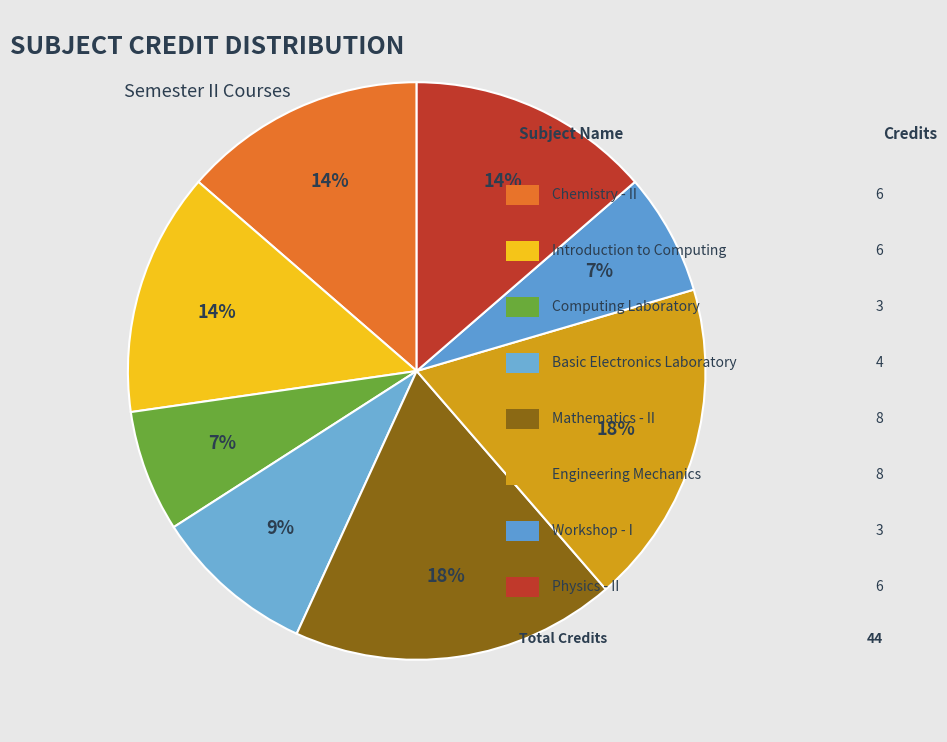

How many segments does this pie chart have?

8